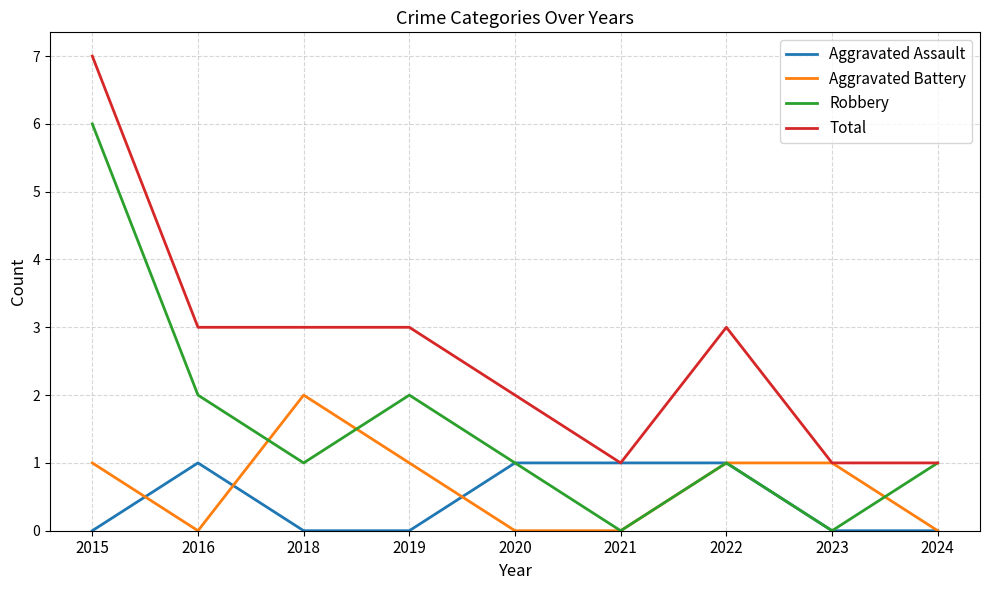

The value of Aggravated Battery at 2020 is -1. True or false?

False